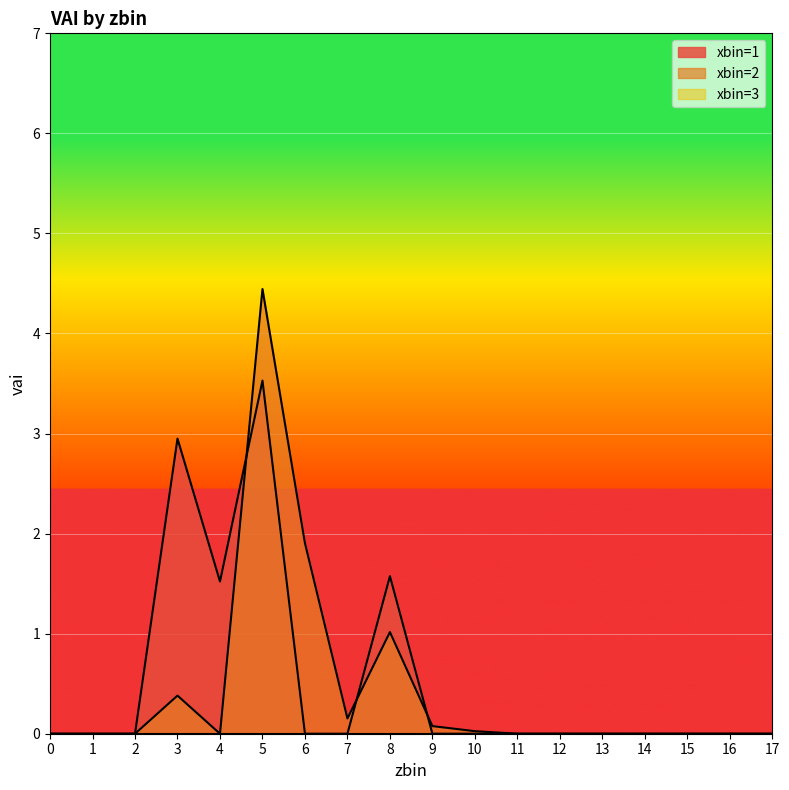

True or false: xbin=2 has more than 1 points higher than both neighbors.

True